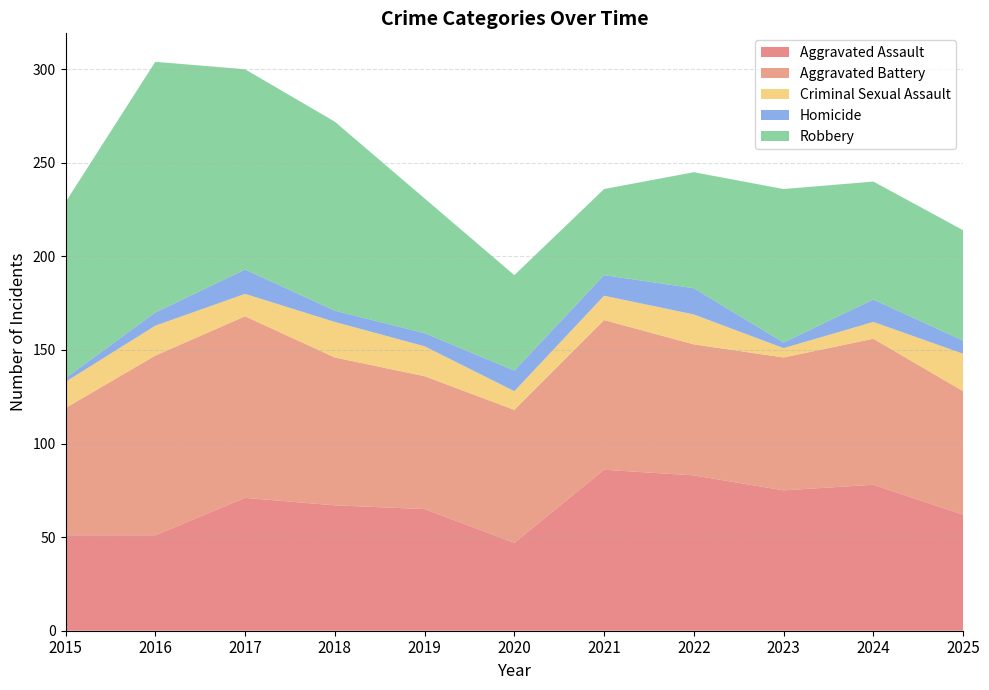

Reading left to right, what are all the values shown in this chart?

Aggravated Assault: 2015=51	2016=51	2017=71	2018=67	2019=65	2020=47	2021=86	2022=83	2023=75	2024=78	2025=62
Aggravated Battery: 2015=68	2016=96	2017=97	2018=79	2019=71	2020=71	2021=80	2022=70	2023=71	2024=78	2025=66
Criminal Sexual Assault: 2015=14	2016=16	2017=12	2018=19	2019=16	2020=10	2021=13	2022=16	2023=5	2024=9	2025=20
Homicide: 2015=2	2016=7	2017=13	2018=6	2019=7	2020=11	2021=11	2022=14	2023=3	2024=12	2025=7
Robbery: 2015=94	2016=134	2017=107	2018=101	2019=72	2020=51	2021=46	2022=62	2023=82	2024=63	2025=59